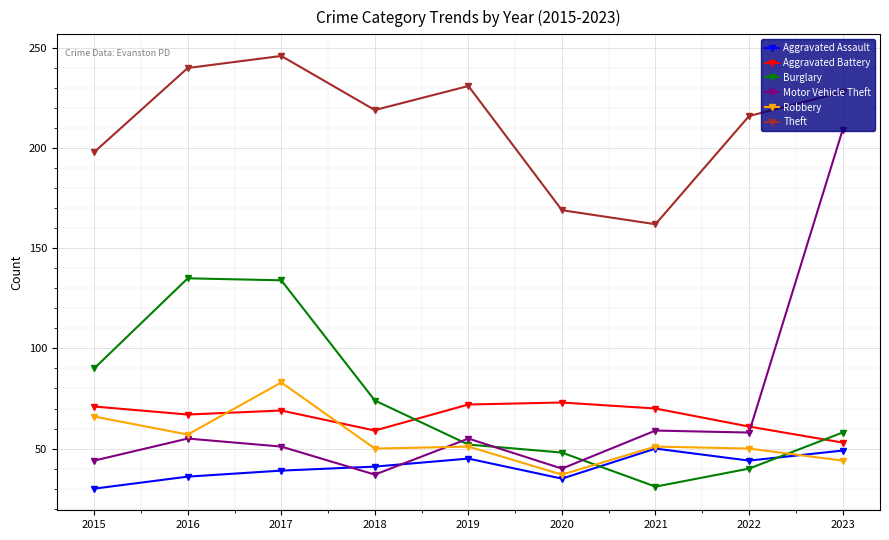

What is the difference between the second highest and second lowest values in the Burglary series?

94